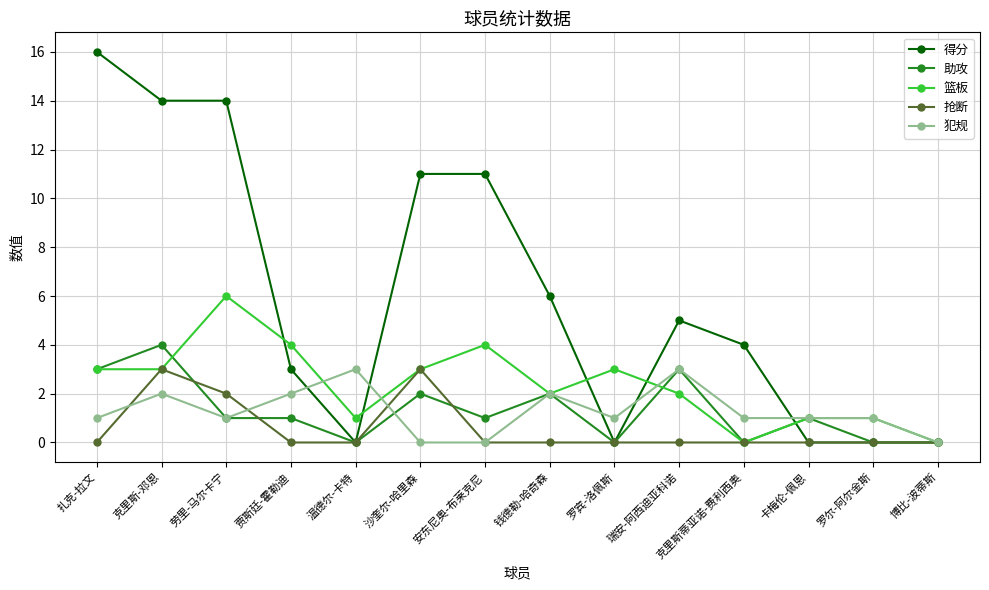

Count the number of categories in the chart.

14